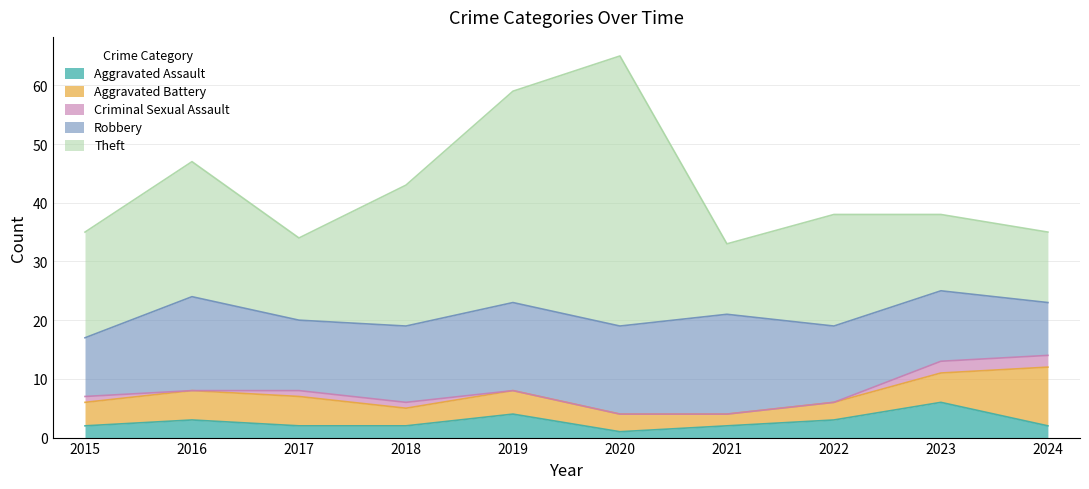

True or false: Theft and Aggravated Battery intersect in this chart.

False